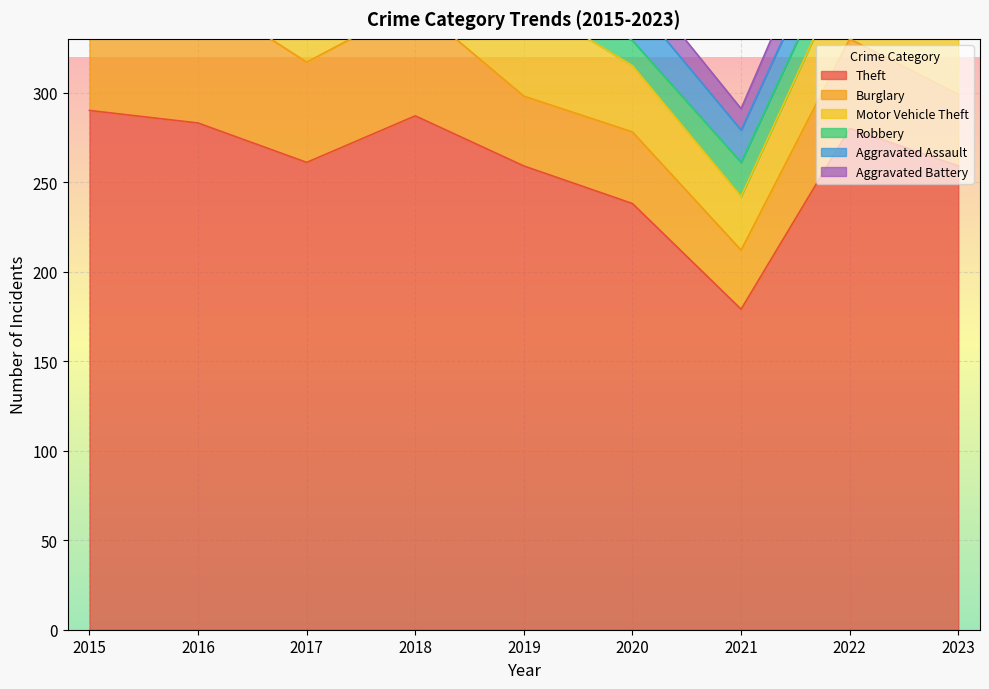

At which category is the sum across all series the highest?

2015